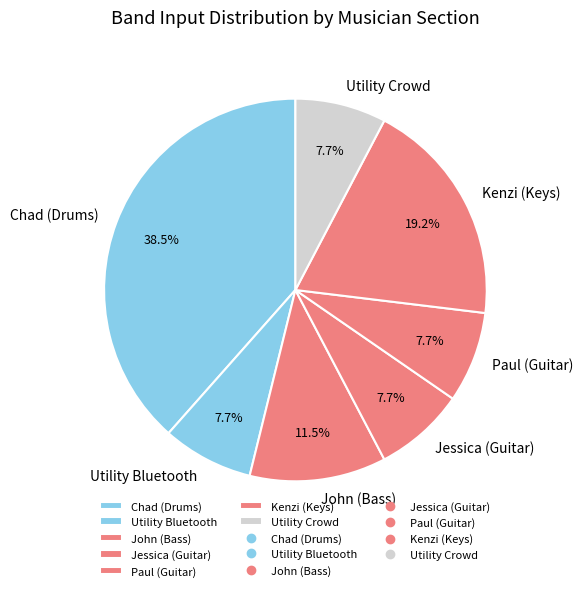

Which category has the biggest portion of the pie?

Chad (Drums)